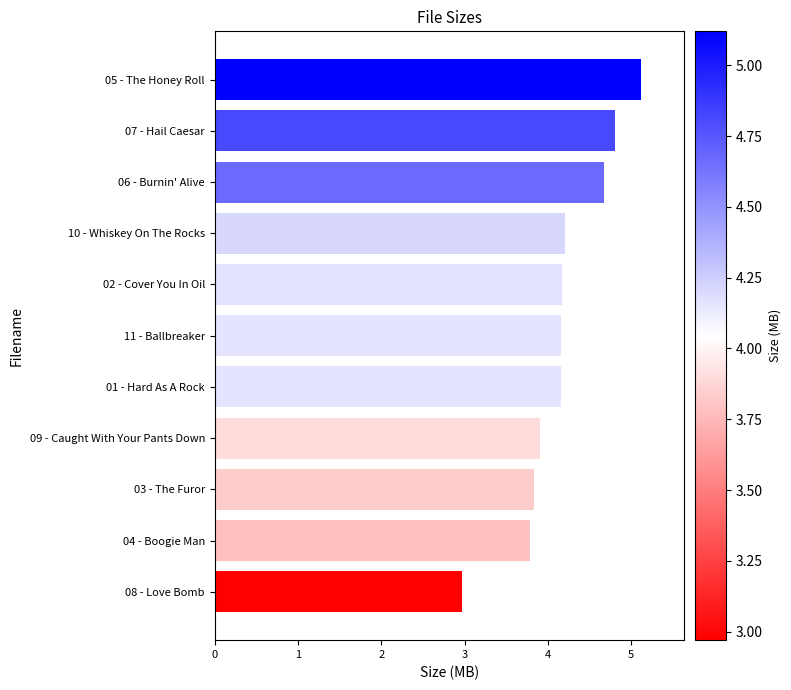

Reading bottom to top, list all the values displayed in this chart.

3.0	3.8	3.8	3.9	4.2	4.2	4.2	4.2	4.7	4.8	5.1